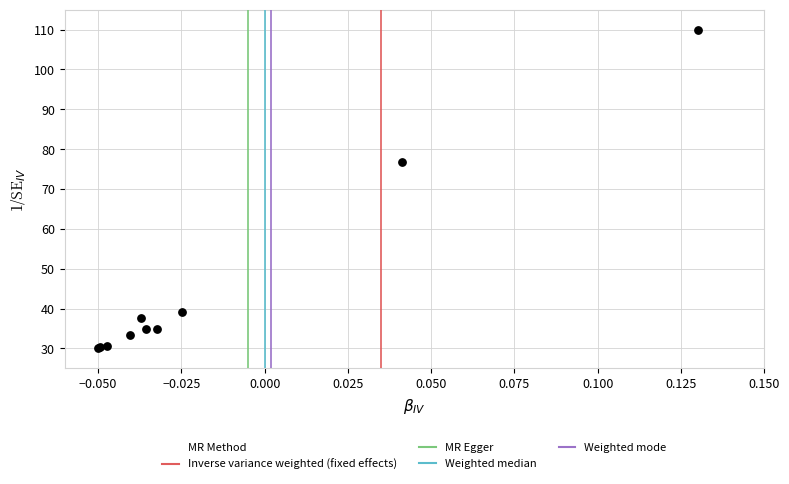

What Y value in the scatter plot is closest to 70?

76.7